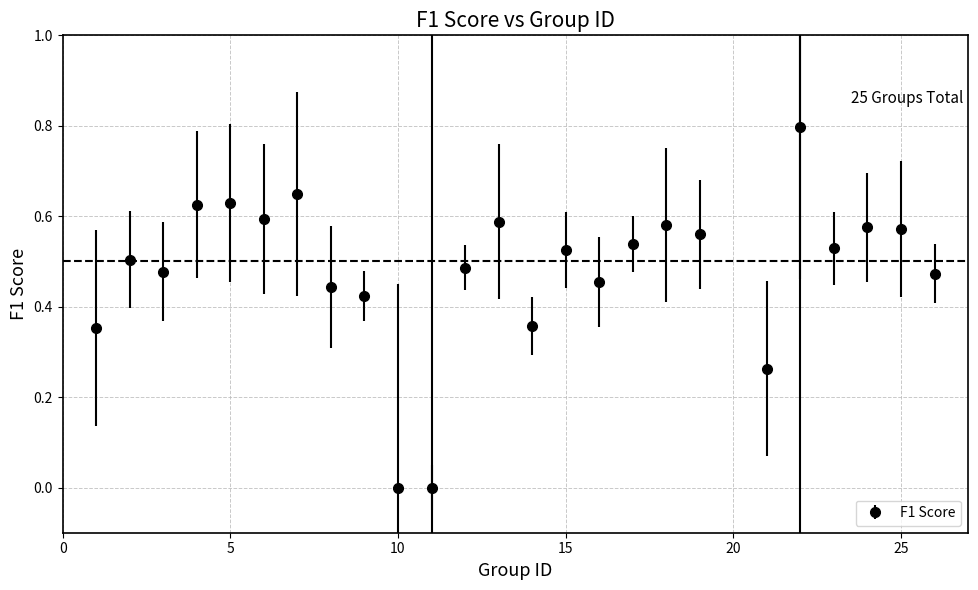

What is the difference between the maximum and second lowest values?

0.8